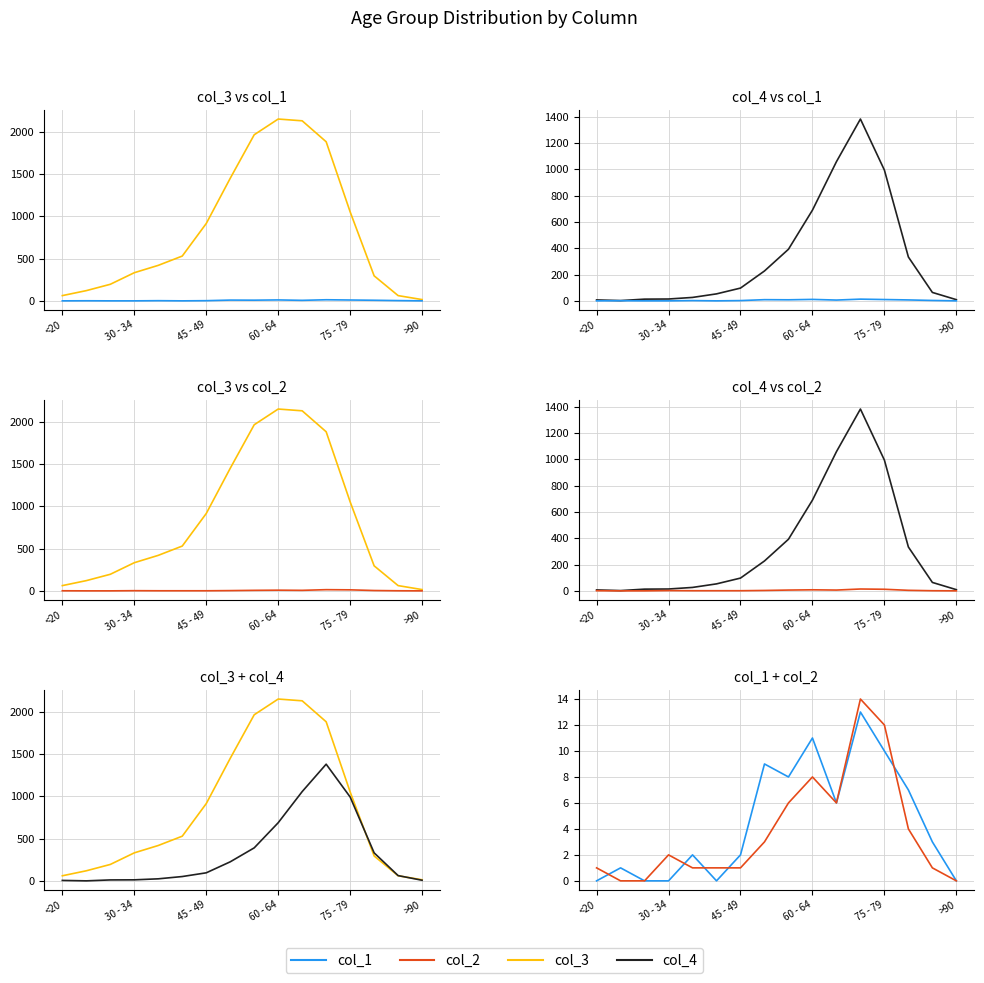

What is the label of the 1st point from the left?

<20